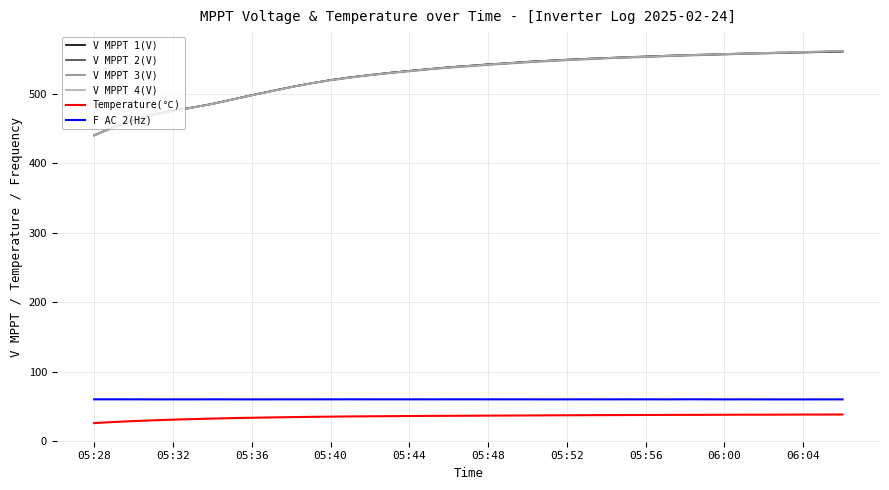

True or false: V MPPT 4(V) and F AC 2(Hz) cross at least once.

False